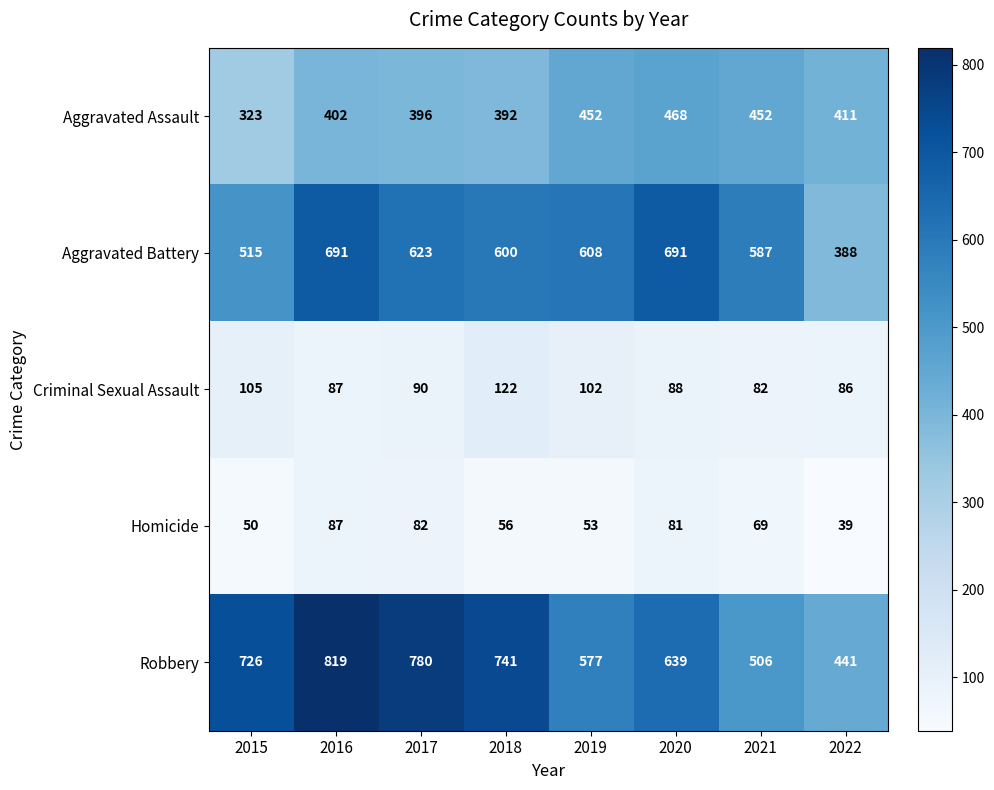

At which label does Aggravated Assault first exceed 411?

2019